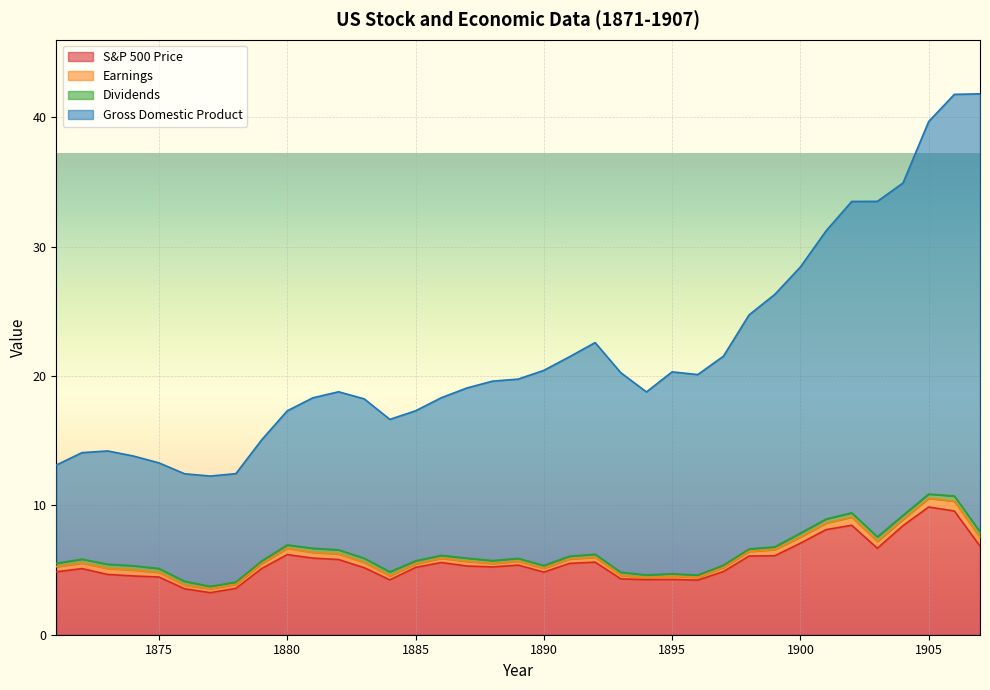

In Gross Domestic Product, how many points are higher than both neighbors (excluding endpoints)?

4